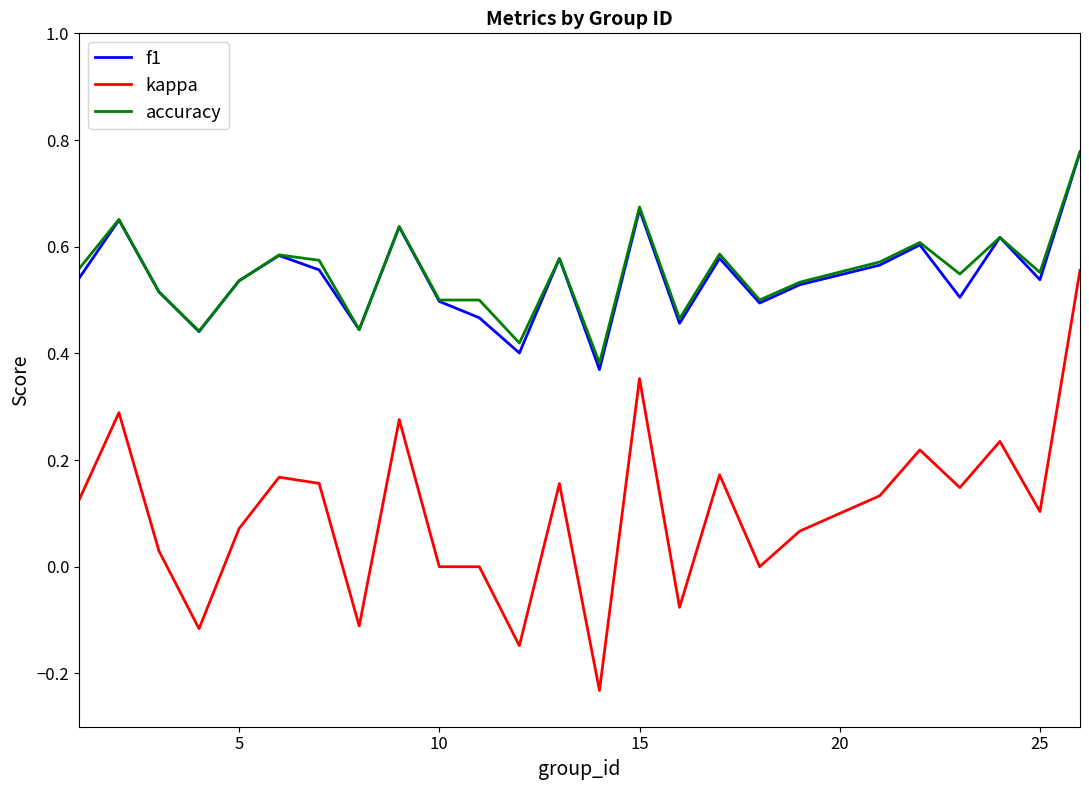

True or false: kappa and accuracy cross at least once.

False